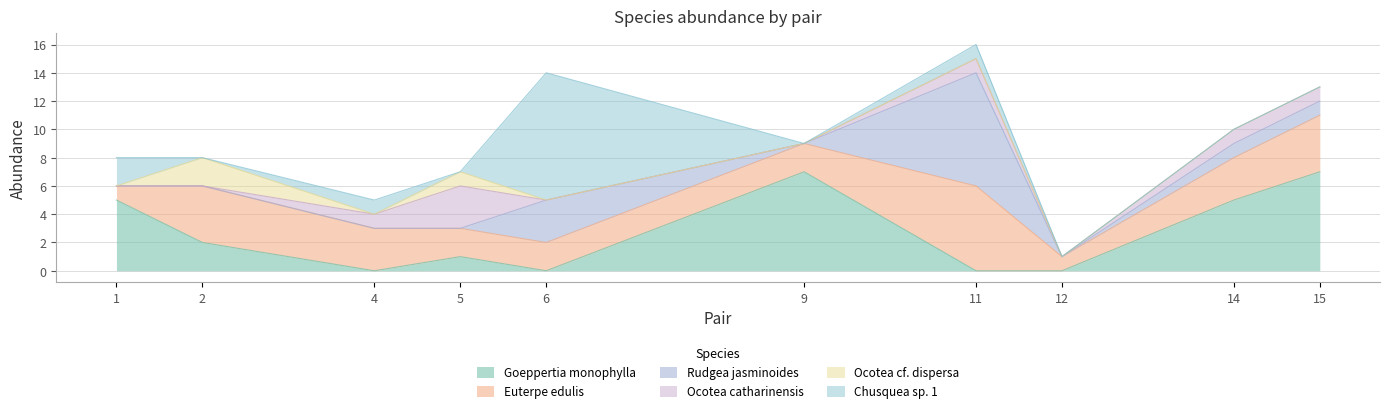

After their last crossing, which series has the higher values: Goeppertia monophylla or Euterpe edulis?

Goeppertia monophylla